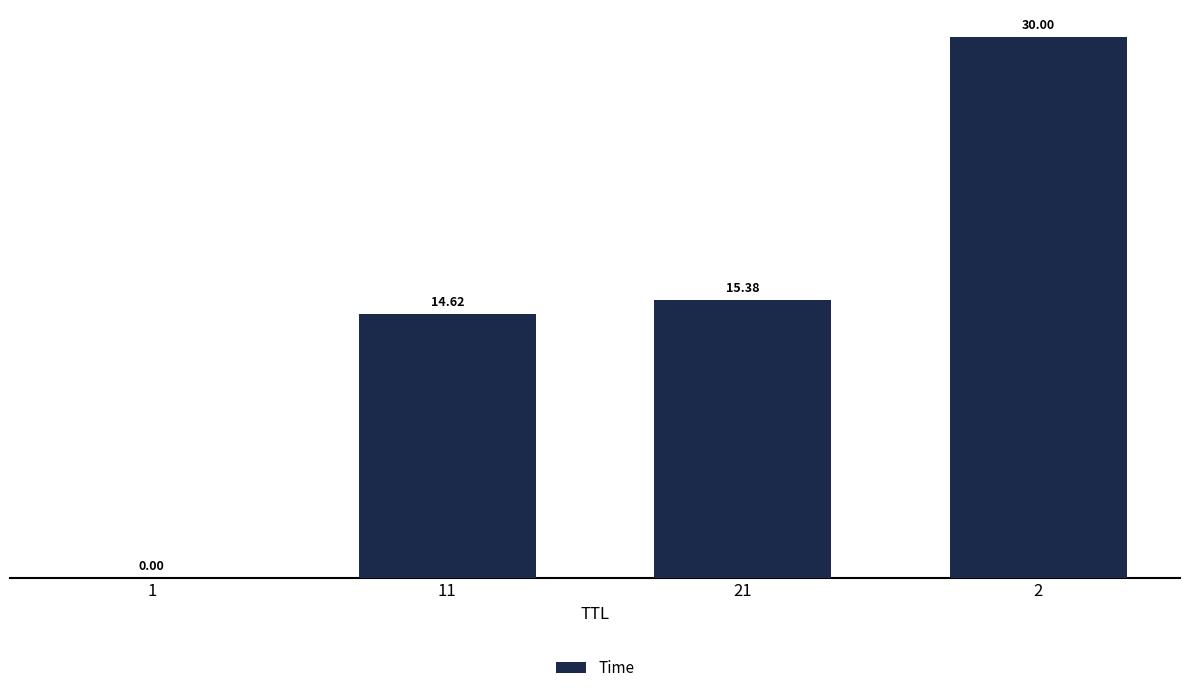

What is the greatest value displayed?

30.0